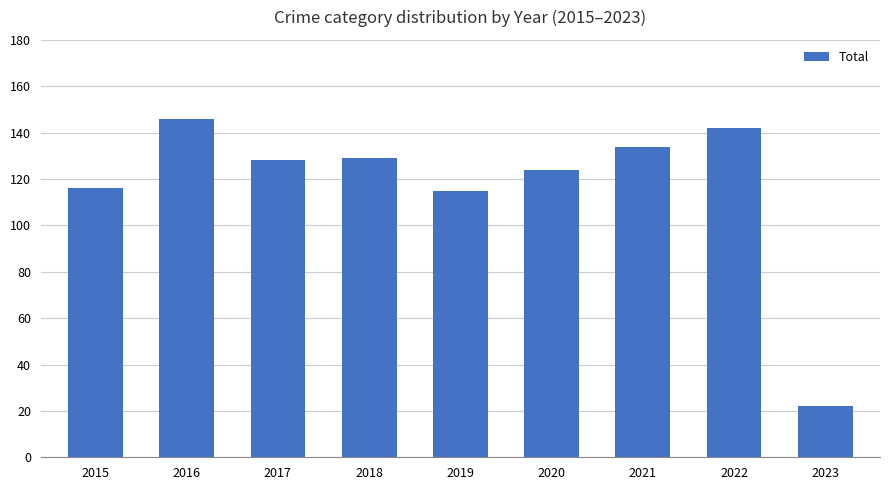

What is the sum of all values?

1056